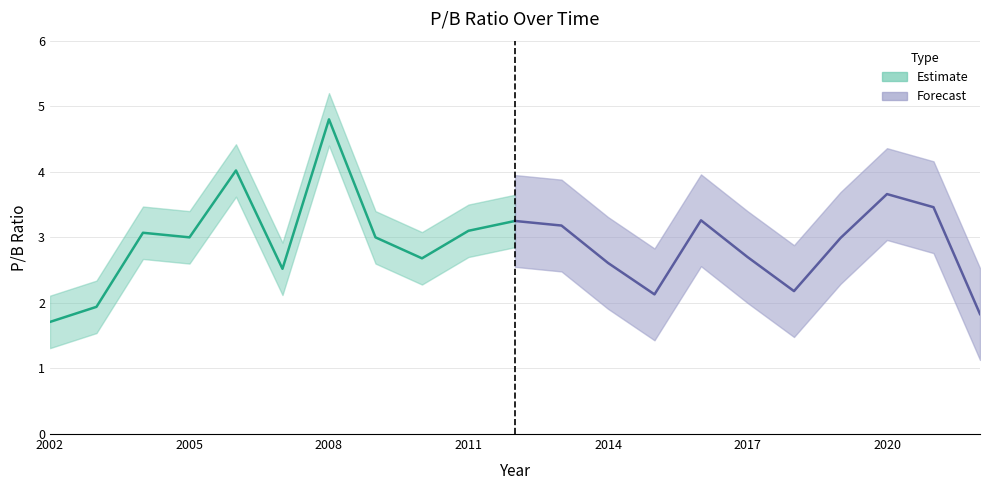

What is the sum of the values at 2009 and 2004?

6.1